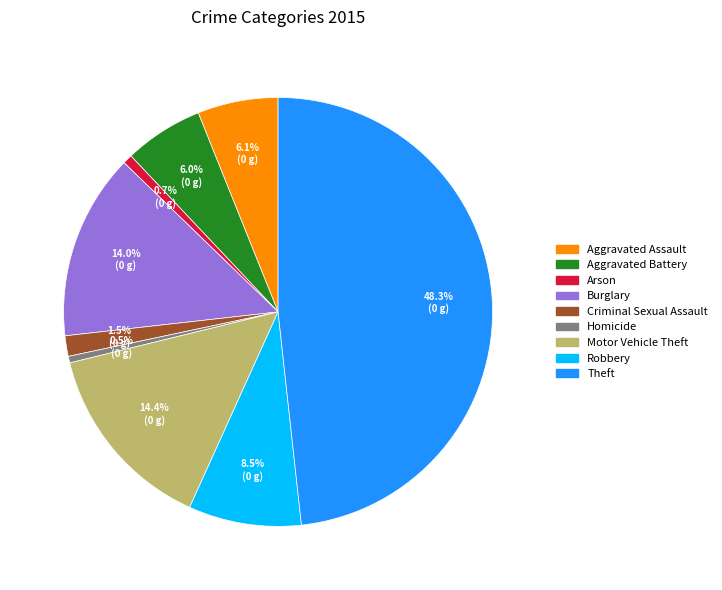

To the nearest percent, what is the average slice percentage?

11%